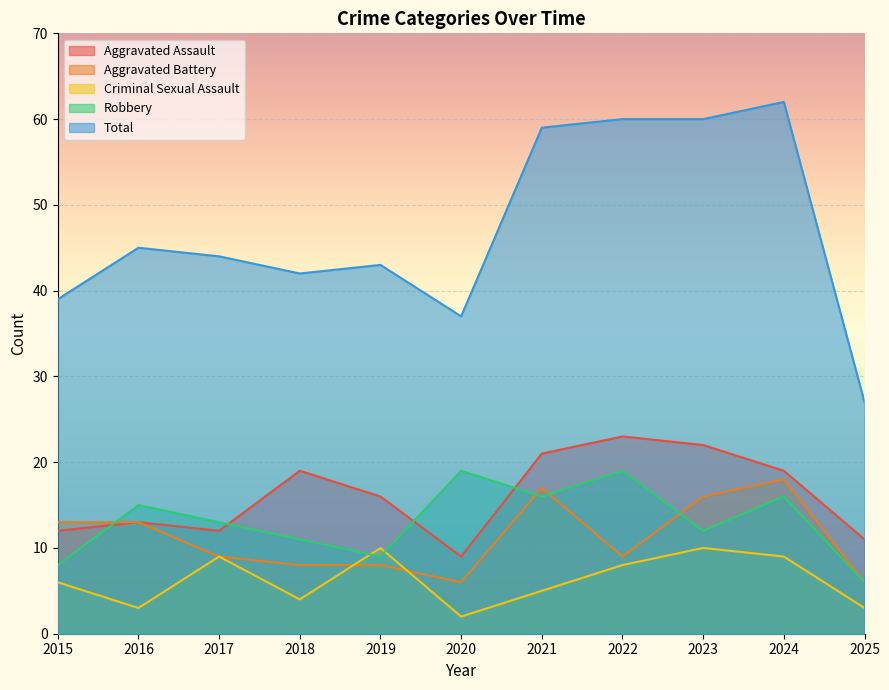

Reading left to right, what are all the values shown in this chart?

Aggravated Assault: 12	13	12	19	16	9	21	23	22	19	11
Aggravated Battery: 13	13	9	8	8	6	17	9	16	18	6
Criminal Sexual Assault: 6	3	9	4	10	2	5	8	10	9	3
Robbery: 8	15	13	11	9	19	16	19	12	16	6
Total: 39	45	44	42	43	37	59	60	60	62	27